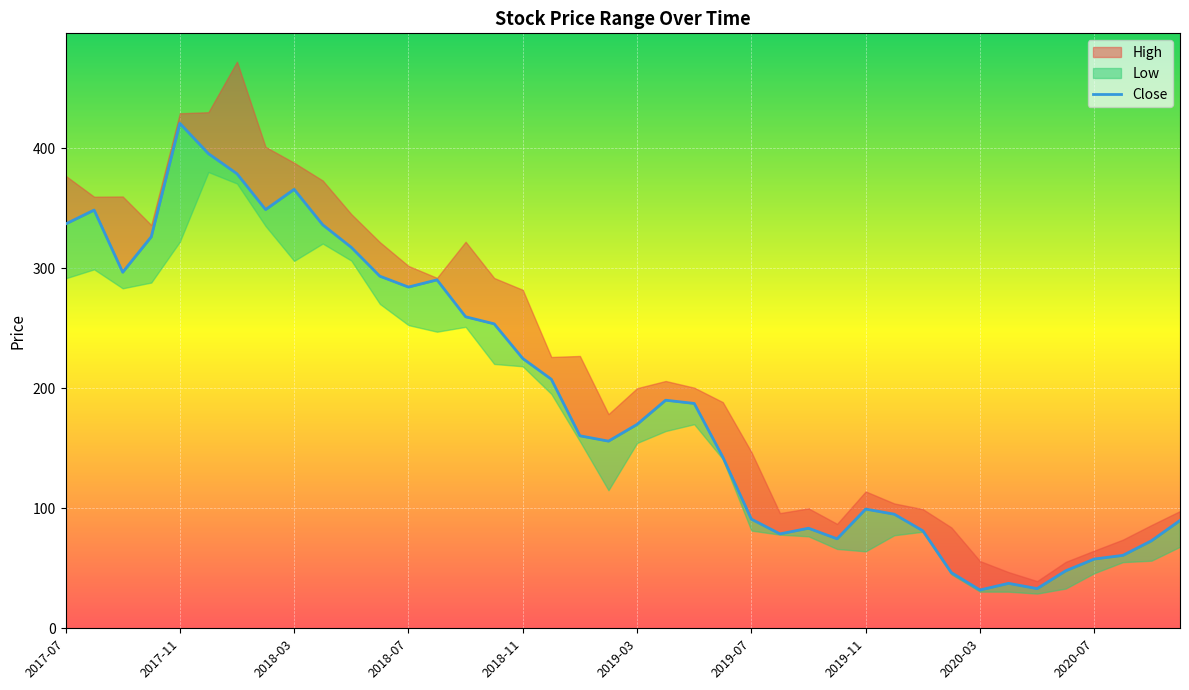

Where does the data first go above 187?

2017-07